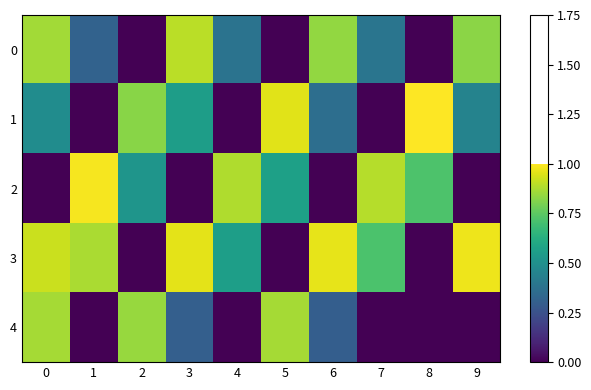

At which category does the chart reach its minimum across all series?

8